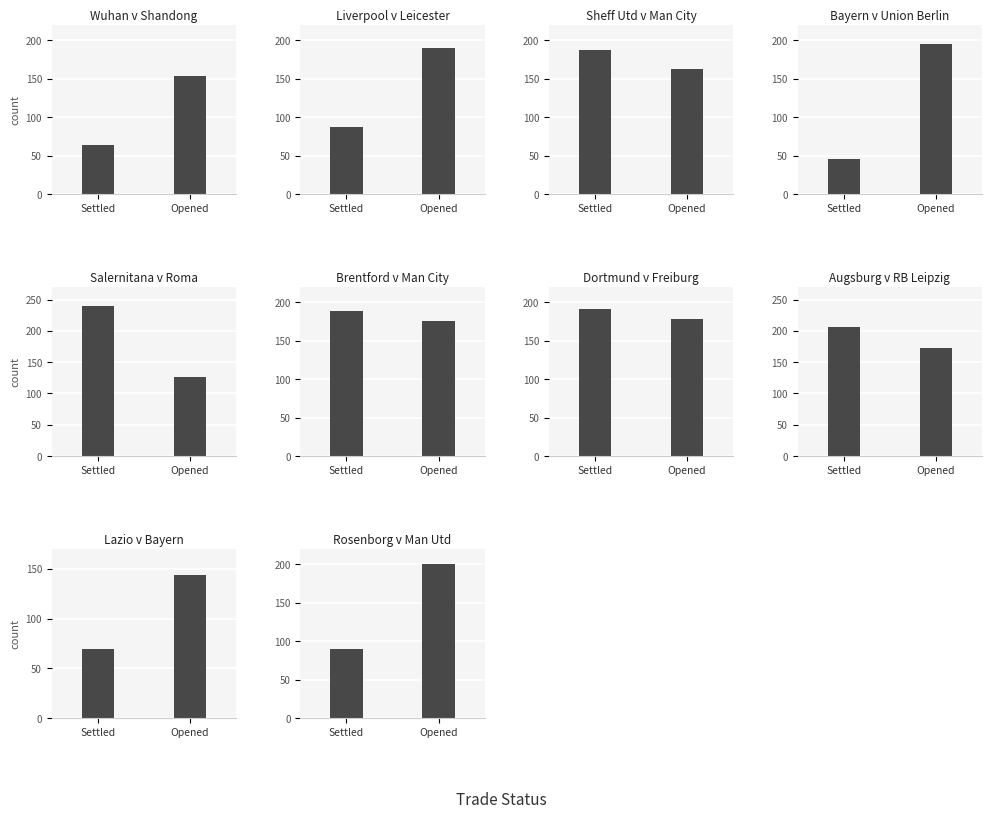

How many bars are there in each group?

2